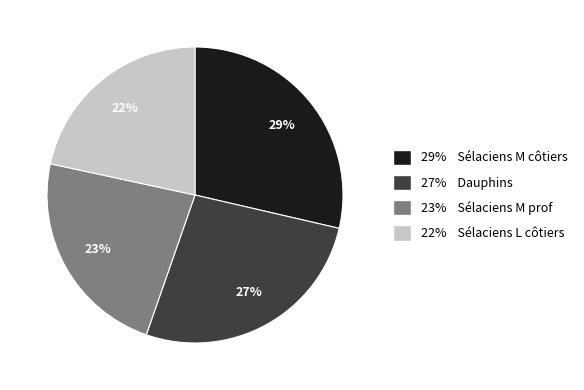

How many segments does this pie chart have?

4